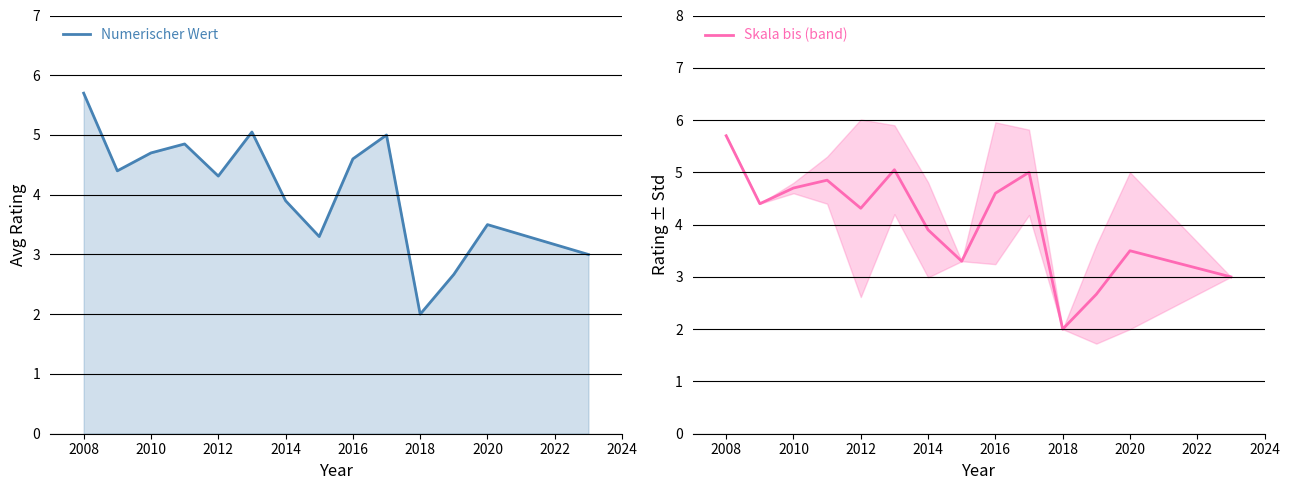

Rank the series by their maximum value, from highest to lowest.

Numerischer Wert, Skala bis (band)